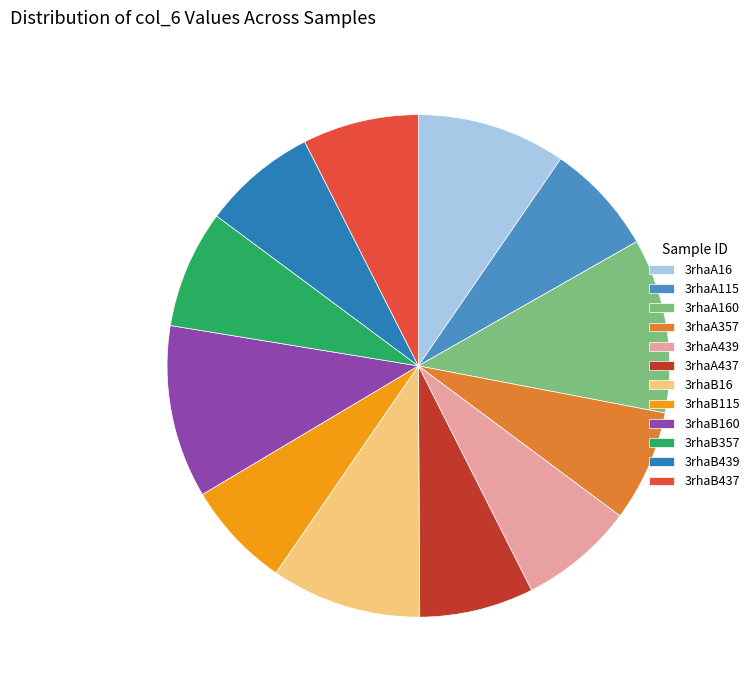

True or false: 3rhaB160 accounts for 23% of the total.

False